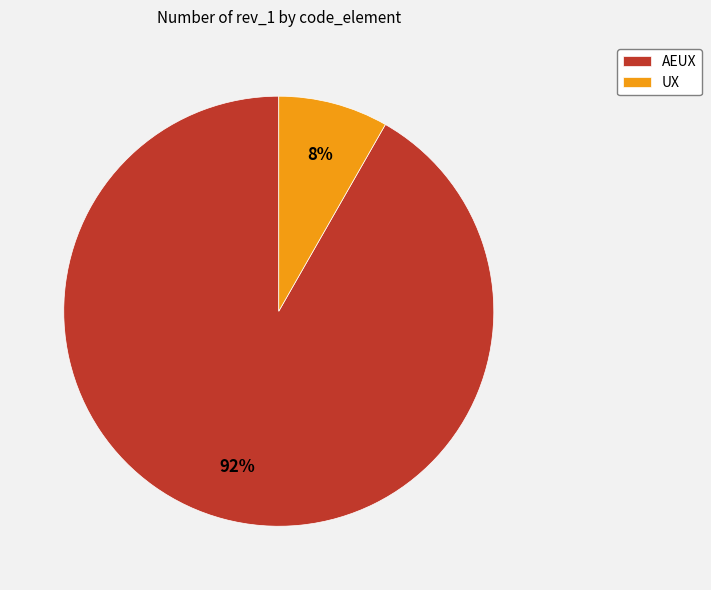

To the nearest percent, what is the average slice percentage?

50%